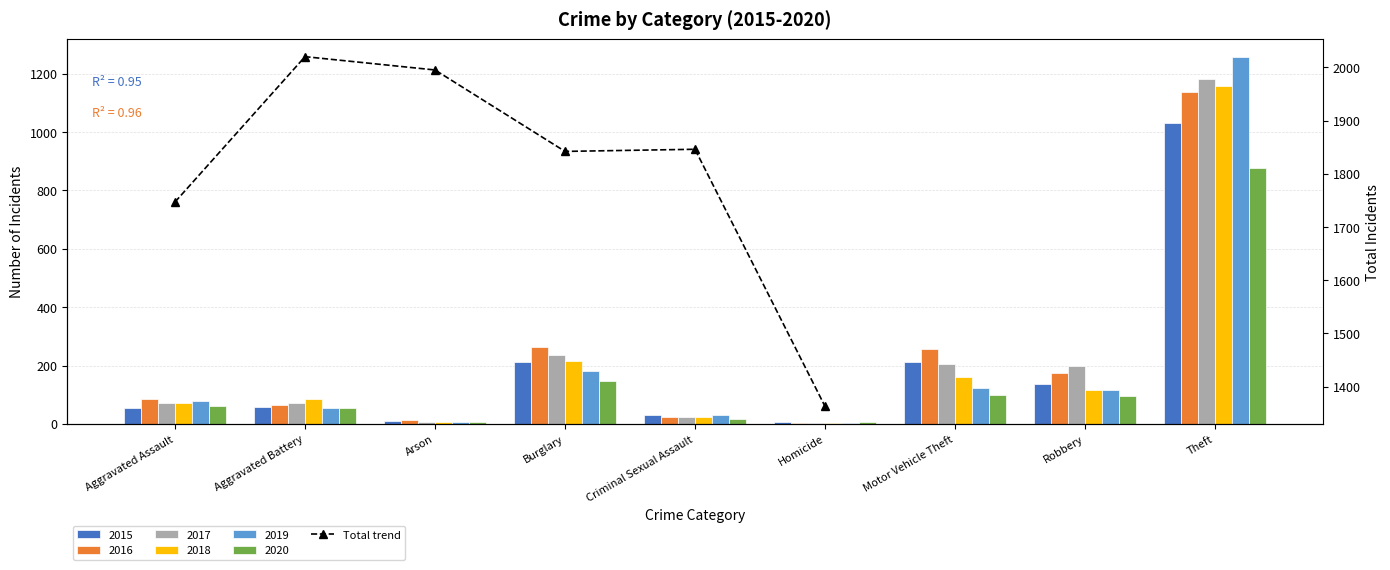

Which label corresponds to the smallest value in the chart?

Homicide